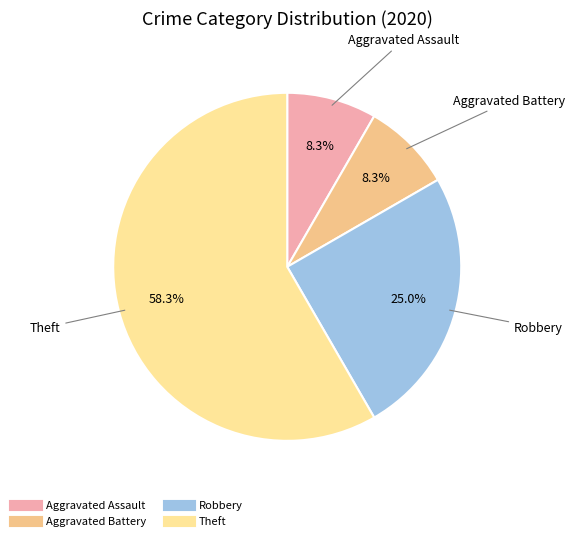

Is there any slice that represents more than half of the pie?

Yes